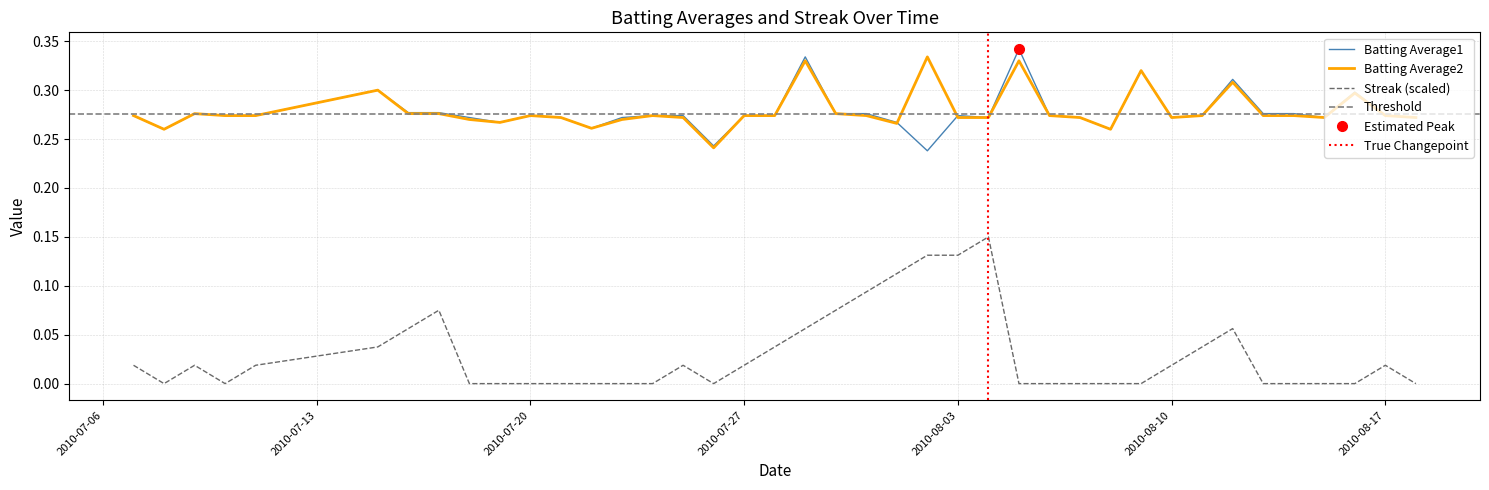

What is the highest value of the Batting Average1 series?

0.3